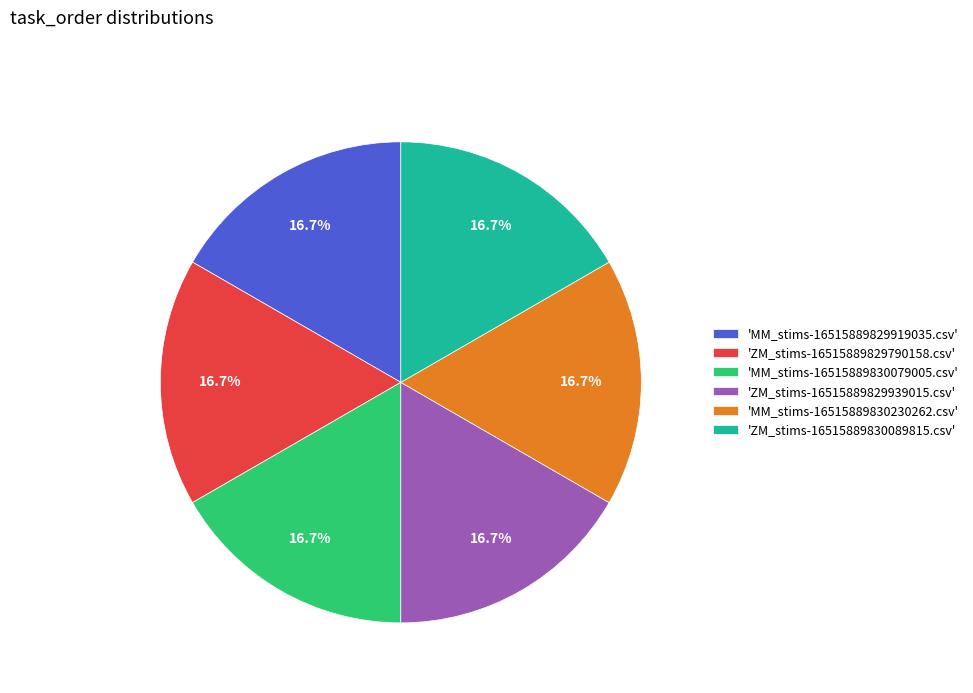

What is the ratio of the value at 'ZM_stims-16515889829939015.csv' to the value at 'MM_stims-16515889829919035.csv'?

1.0